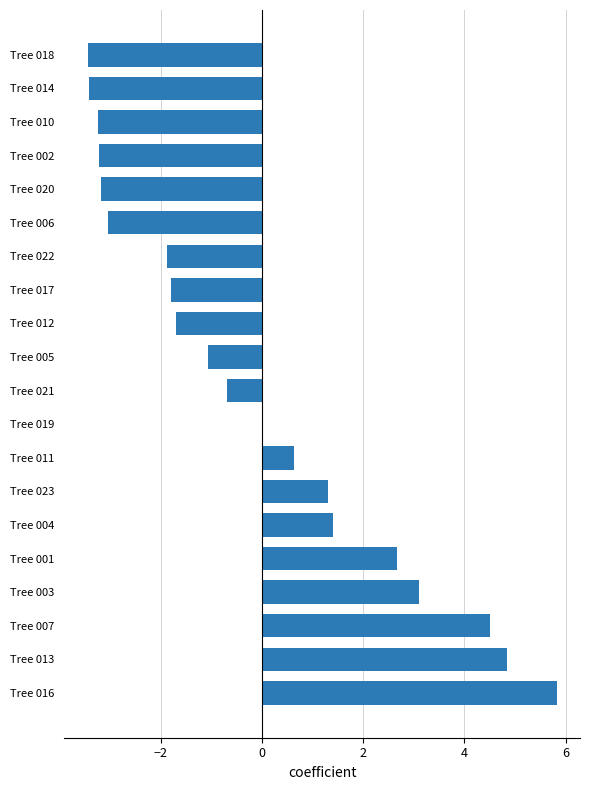

Which category has the highest value across all series?

Tree 016